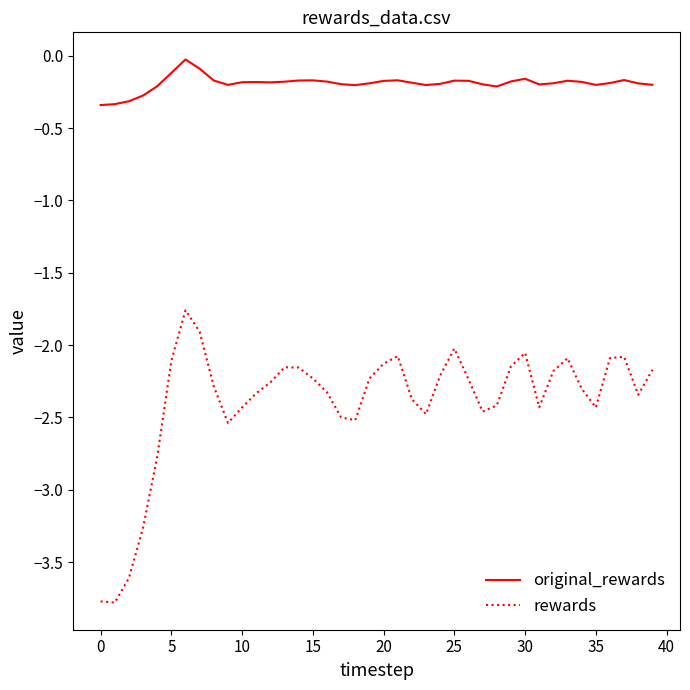

True or false: original_rewards and rewards cross at least once.

False